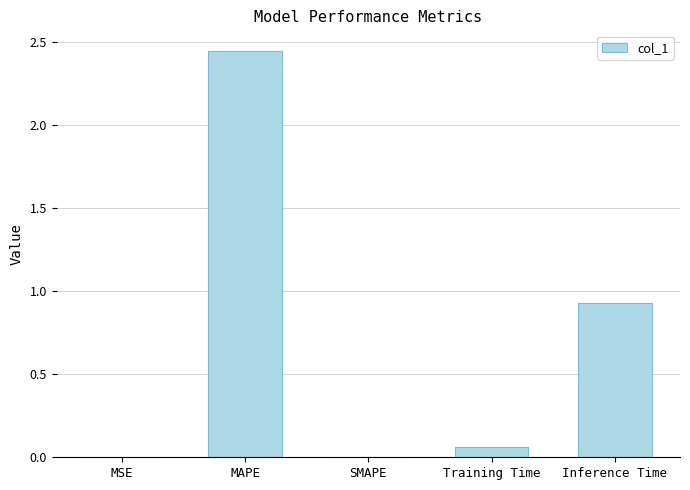

True or false: the data shows 1.4 at Inference Time.

False